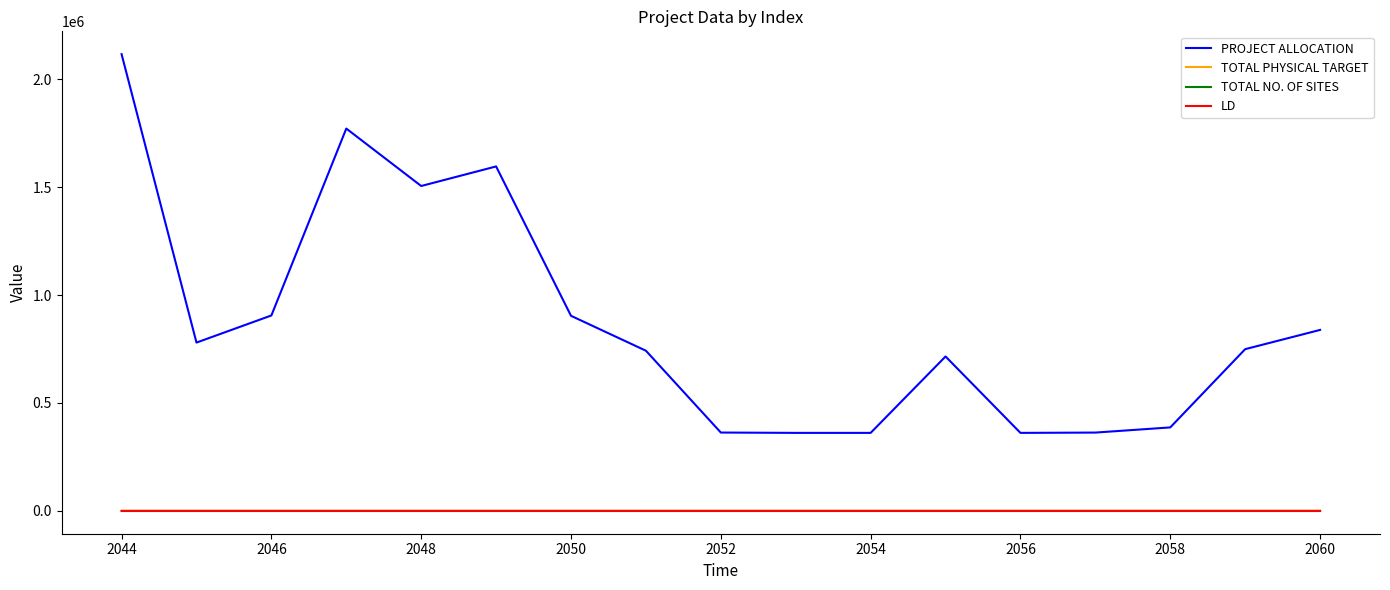

What is the sum of all LD values?

35